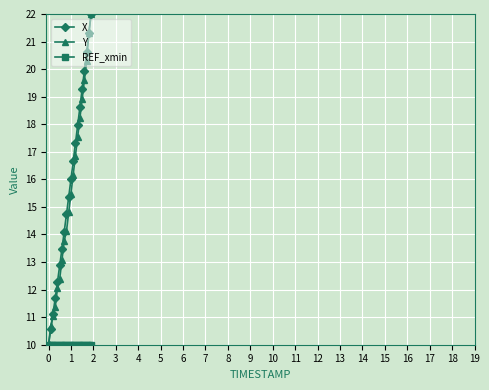

What is the minimum value shown in the chart?

10.0